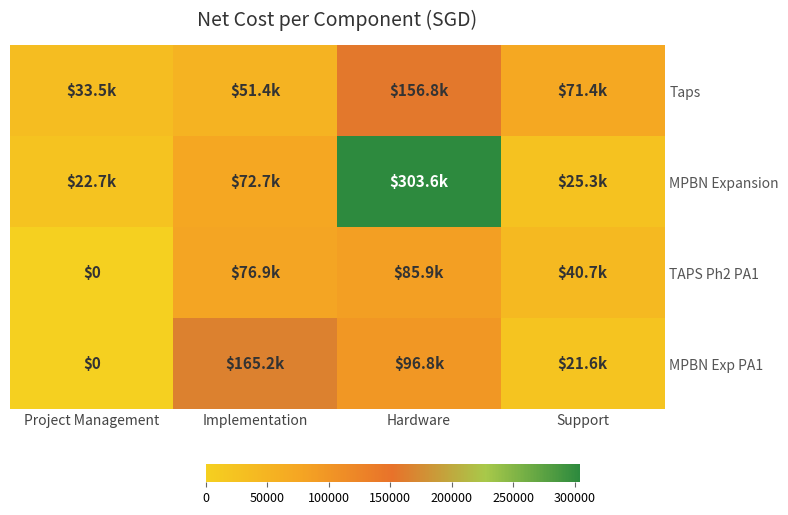

What is the difference between the highest and lowest values at Implementation?

113809.9